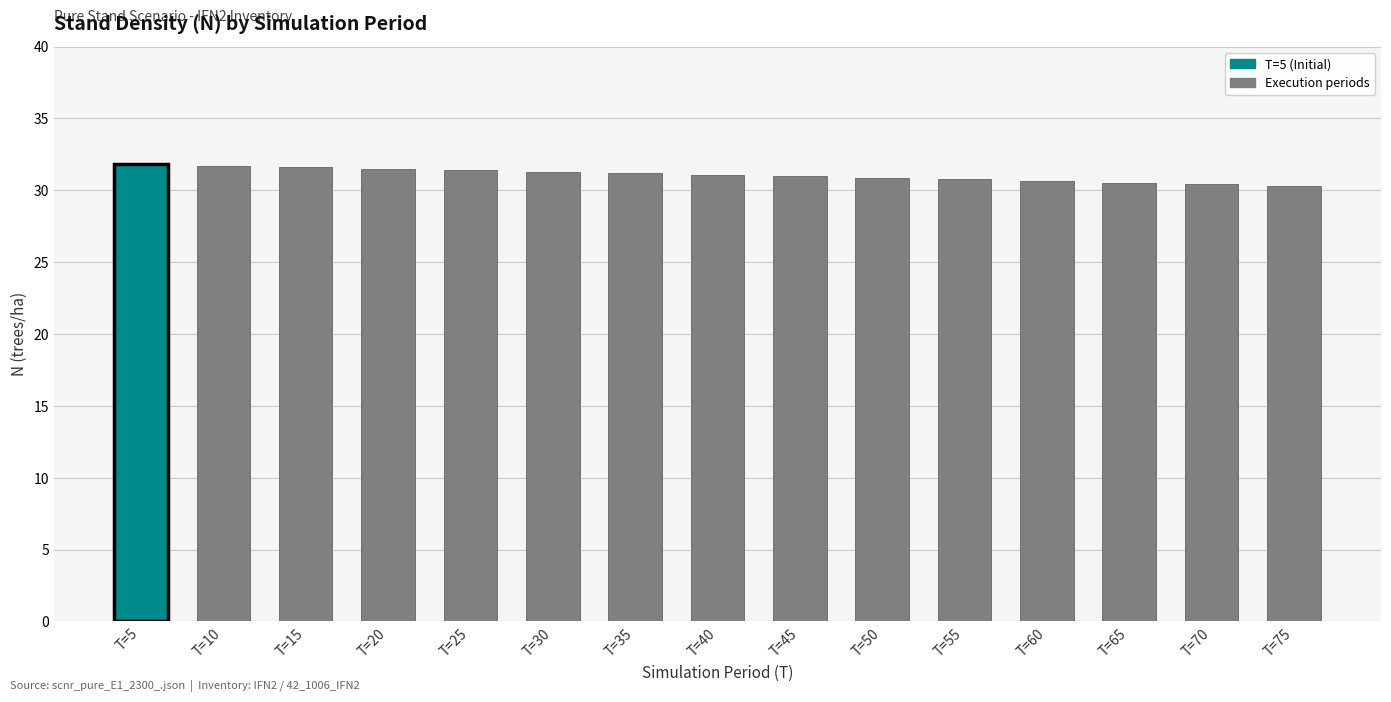

Is it true that the value at T=25 is 31.4?

True